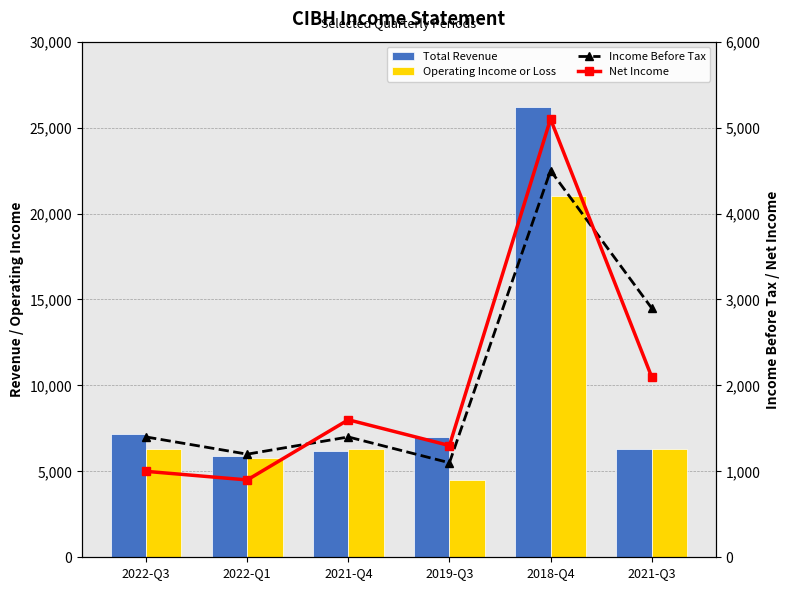

Does the chart contain stacked bars?

No